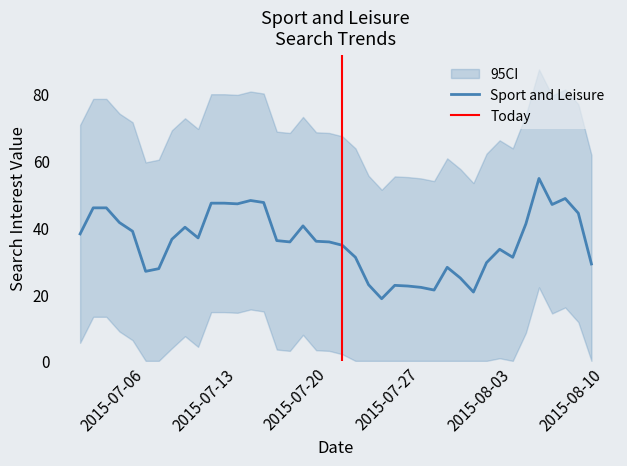

What is the lowest value of the Sport and Leisure series?

18.6